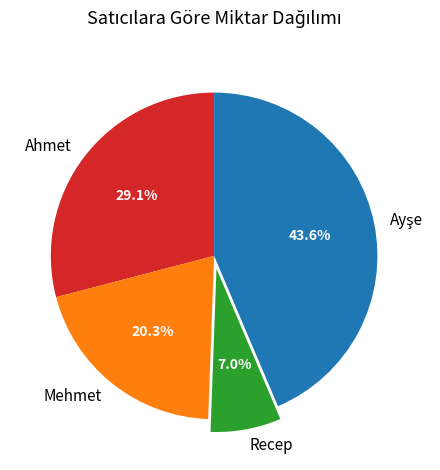

To the nearest percent, what is the average slice percentage?

25%